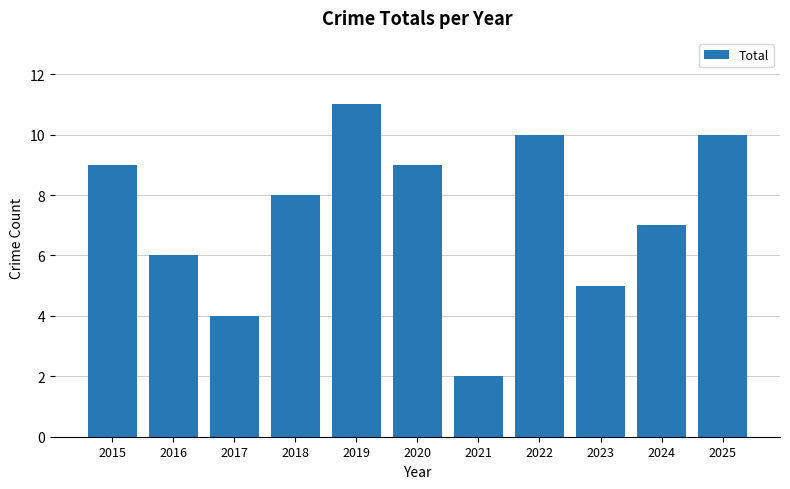

How many bars are there in total?

11